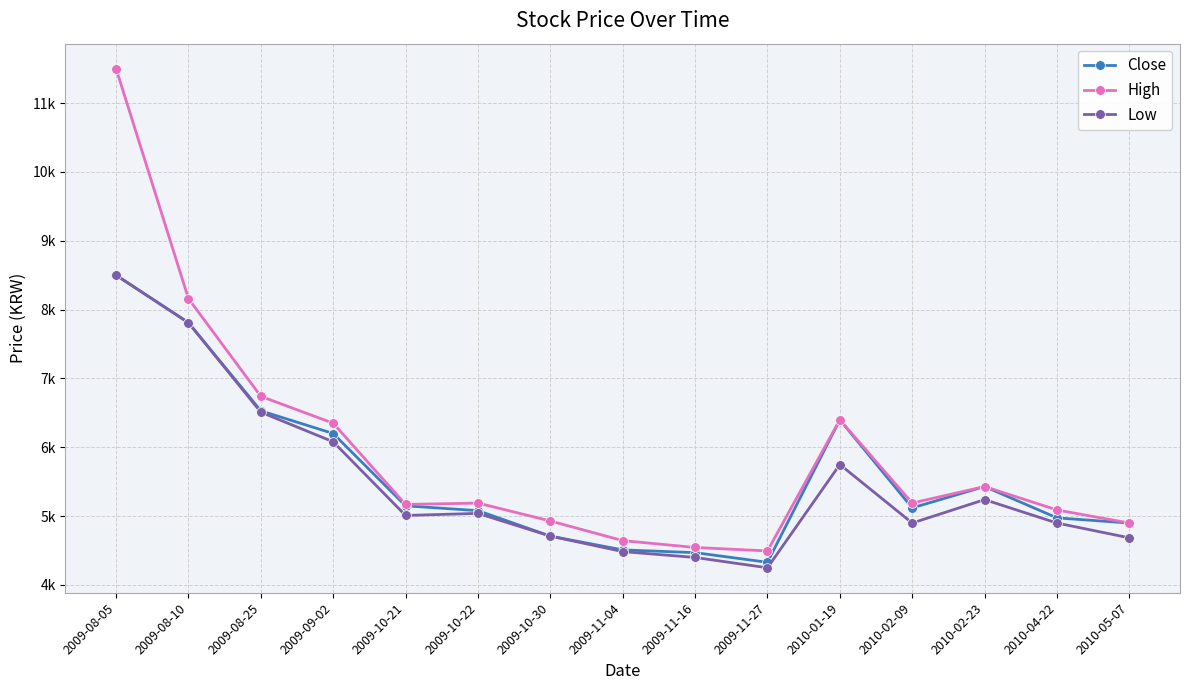

What are all the series names shown in the legend?

Close, High, Low